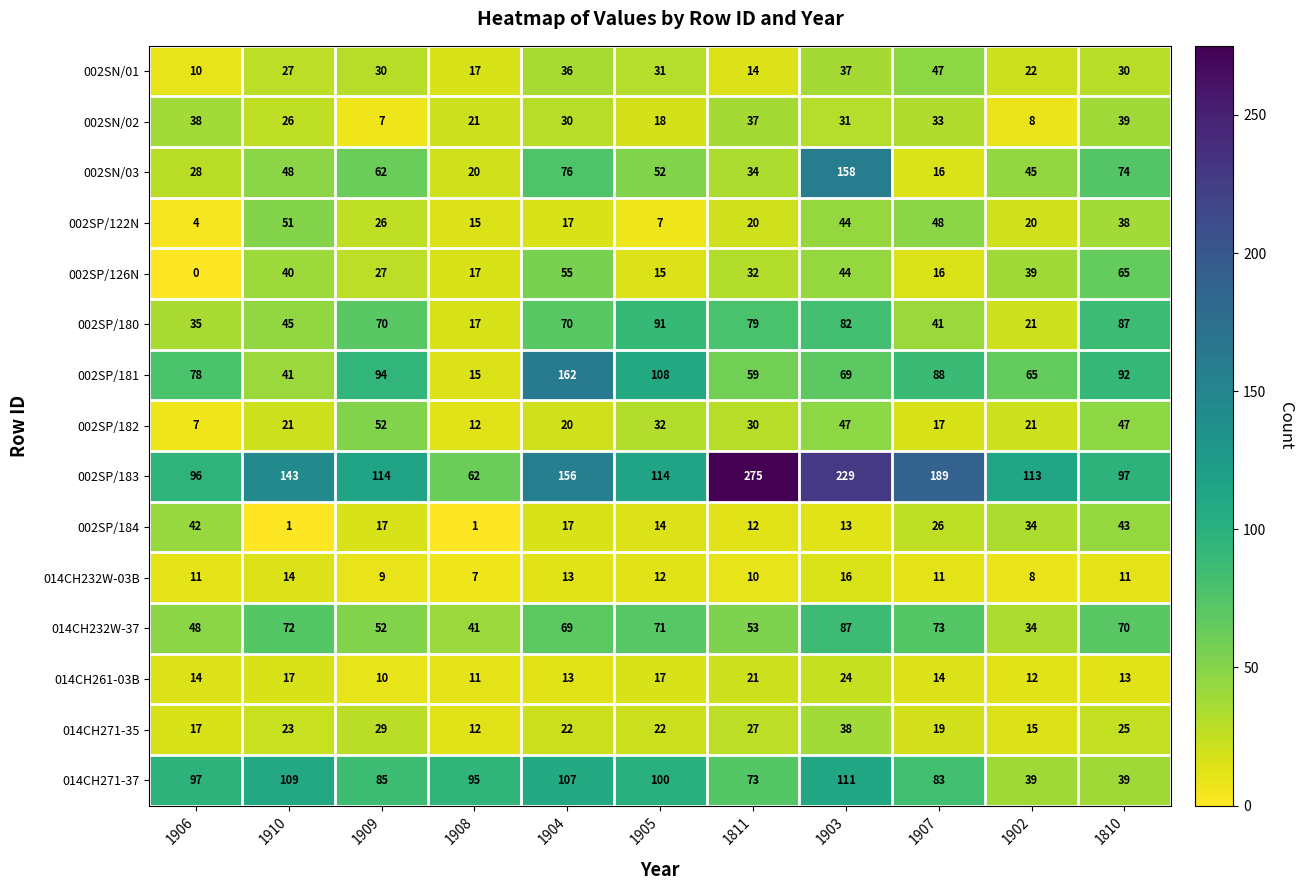

Rank the series at 1906 from highest to lowest value.

014CH271-37, 002SP/183, 002SP/181, 014CH232W-37, 002SP/184, 002SN/02, 002SP/180, 002SN/03, 014CH271-35, 014CH261-03B, 014CH232W-03B, 002SN/01, 002SP/182, 002SP/122N, 002SP/126N